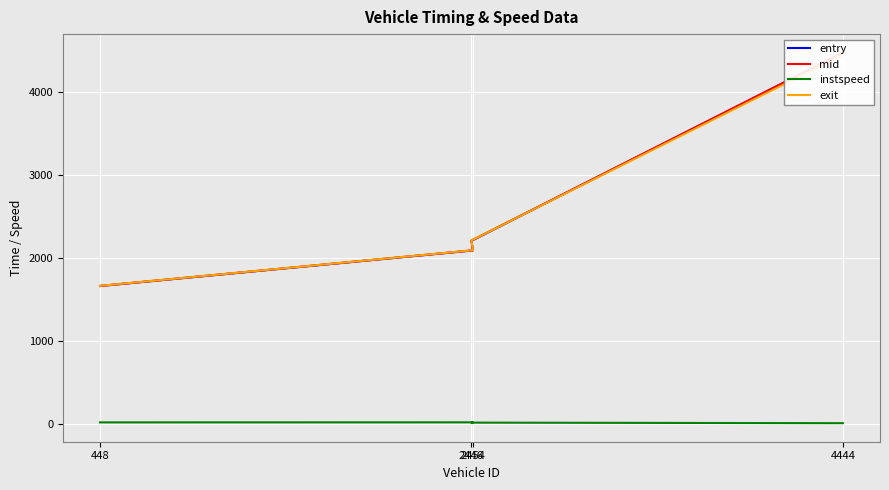

True or false: mid has a value of 2091.3 at 2454.

True